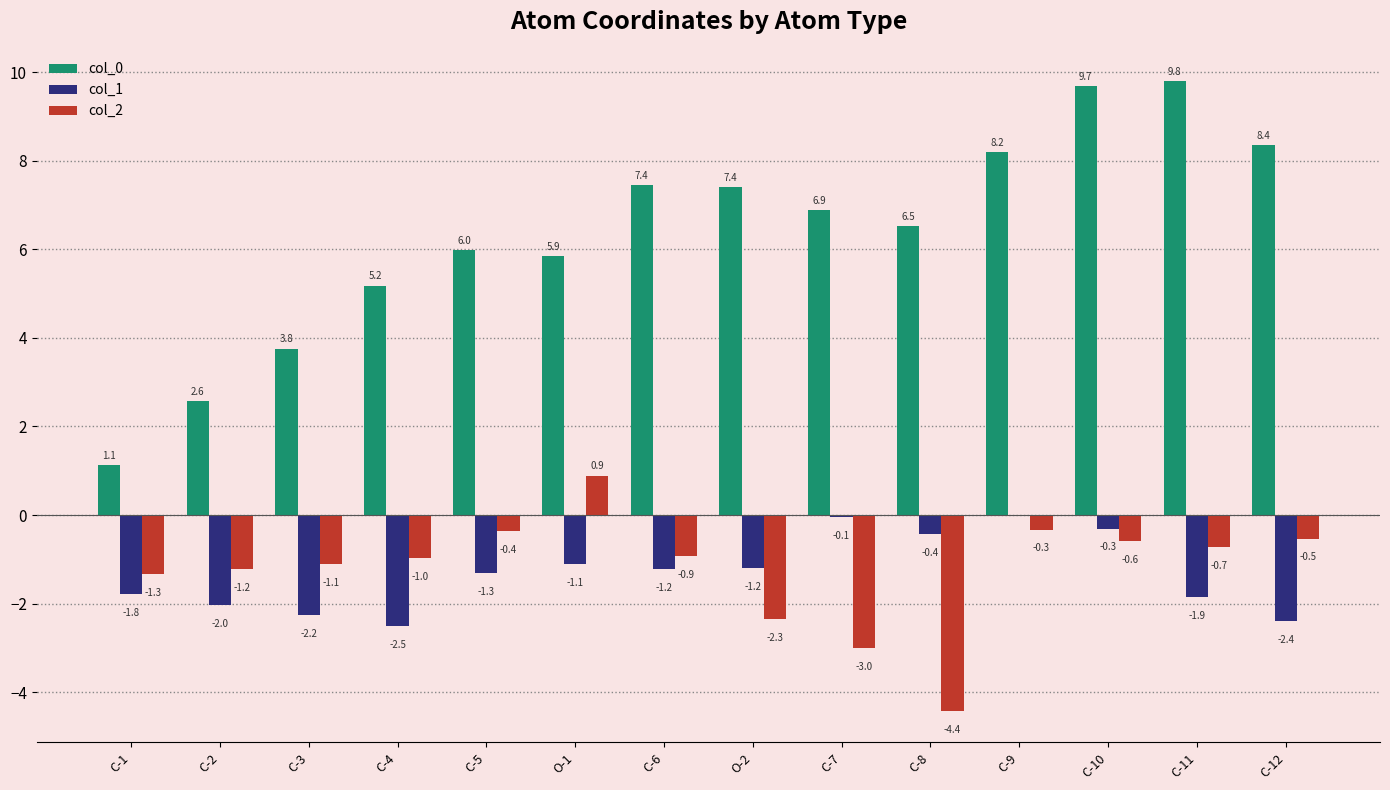

How many groups of bars are there?

14